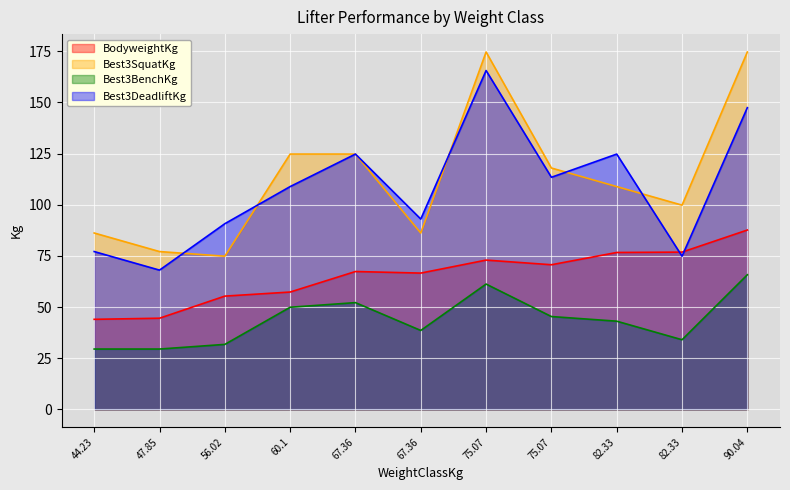

Reading right to left, extract all data points from this chart.

BodyweightKg: 87.6	76.8	76.7	70.7	72.9	66.6	67.4	57.3	55.3	44.5	44.0
Best3SquatKg: 174.6	99.8	108.9	117.9	174.6	86.2	124.7	124.7	74.8	77.1	86.2
Best3BenchKg: 65.8	34.0	43.1	45.4	61.2	38.6	52.2	49.9	31.8	29.5	29.5
Best3DeadliftKg: 147.4	74.8	124.7	113.4	165.6	93.0	124.7	108.9	90.7	68.0	77.1